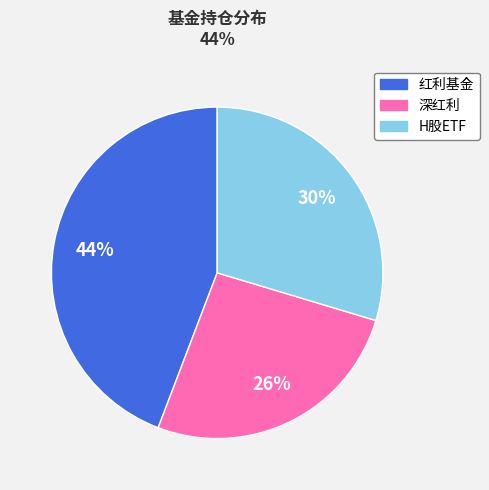

Is it true that H股ETF is 43% of the pie?

False